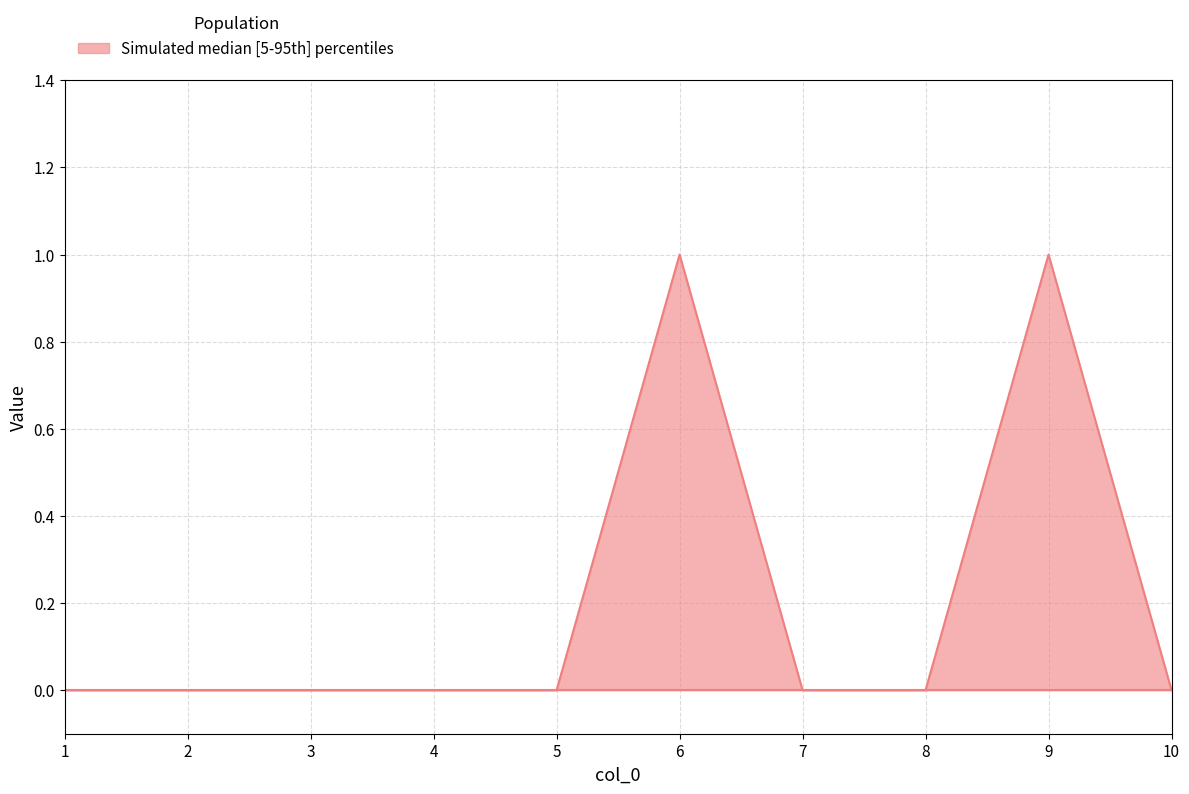

Reading right to left, list all the values displayed in this chart.

0	1	0	0	1	0	0	0	0	0